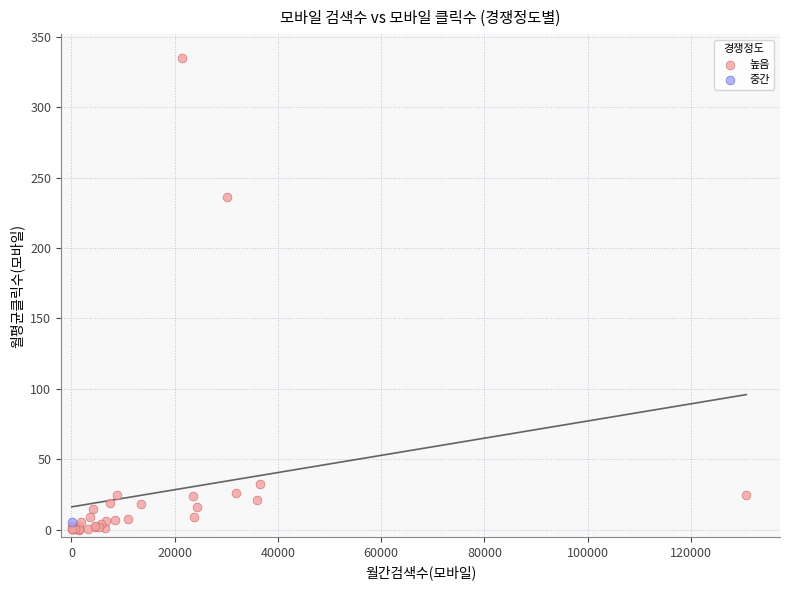

What are all the series names shown in the legend?

높음, 중간